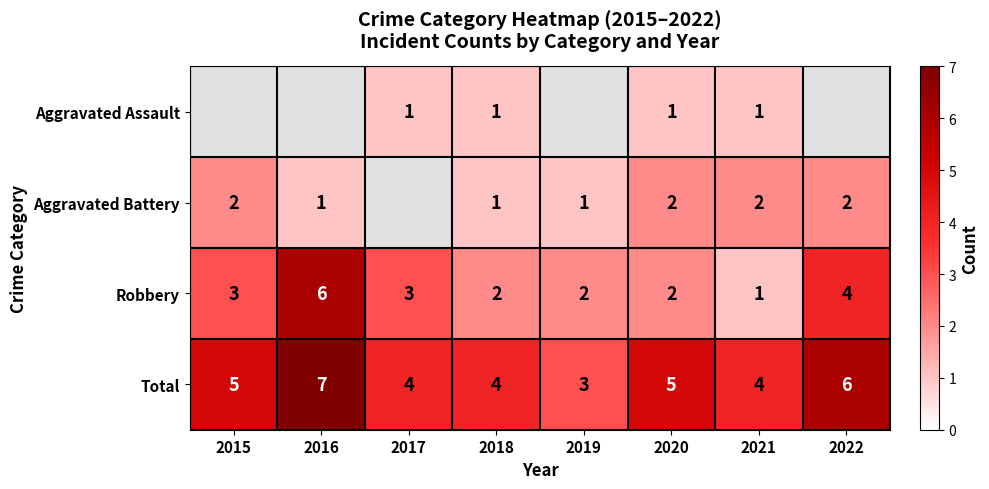

What is the difference between the maximum and second lowest values in the Total series?

3